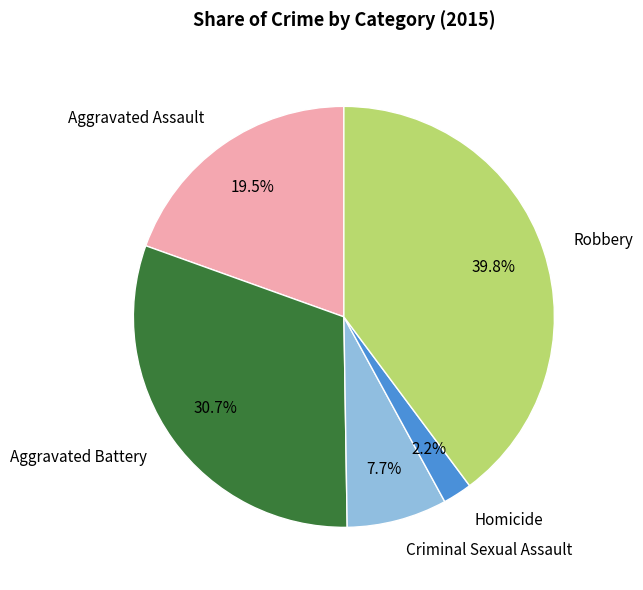

What is the largest slice in the pie chart?

Robbery